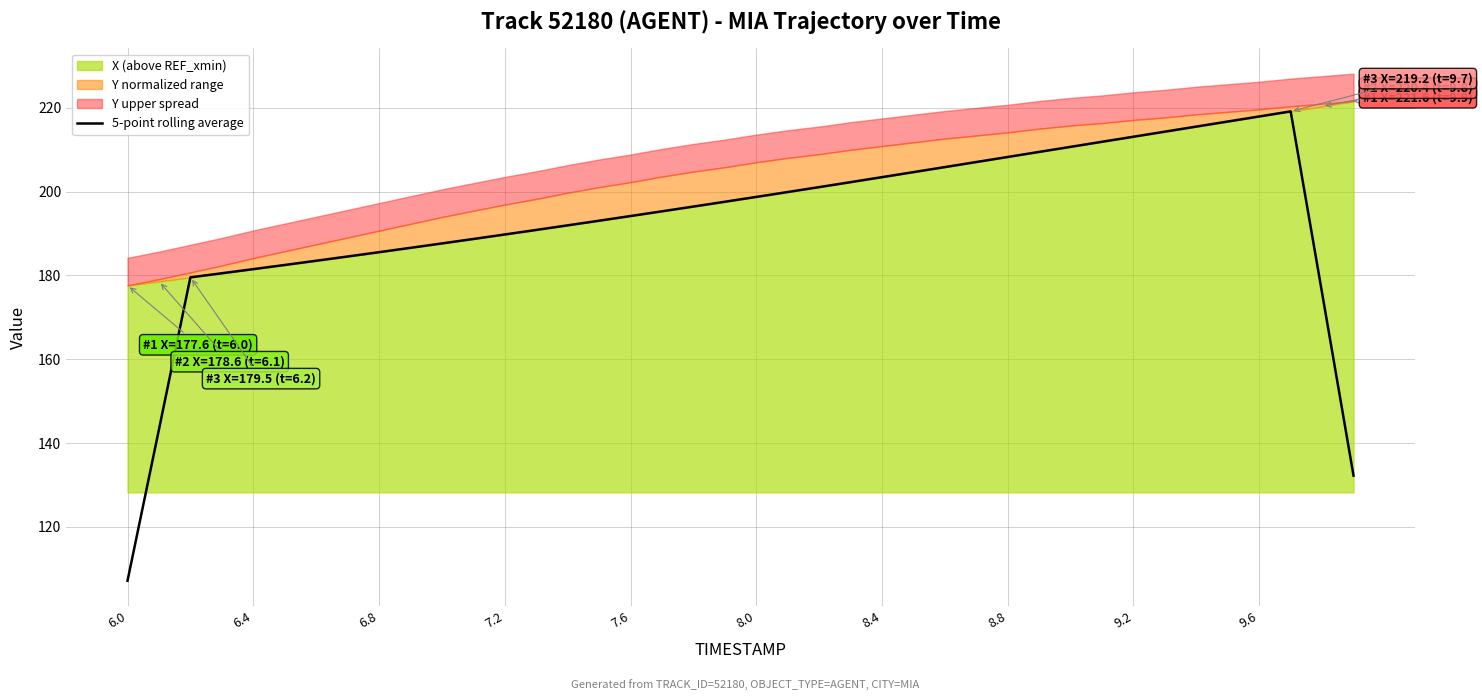

How many lines are shown in the chart?

1